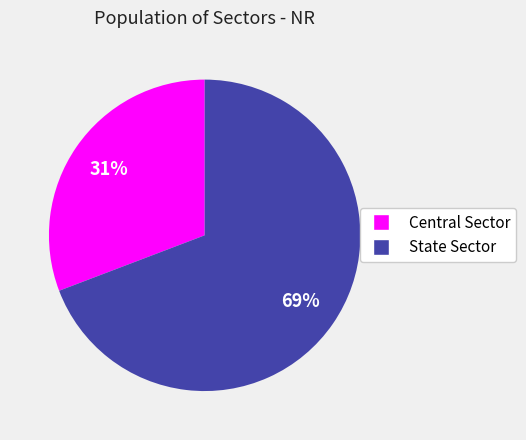

Rank the categories by value from highest to lowest.

State Sector, Central Sector